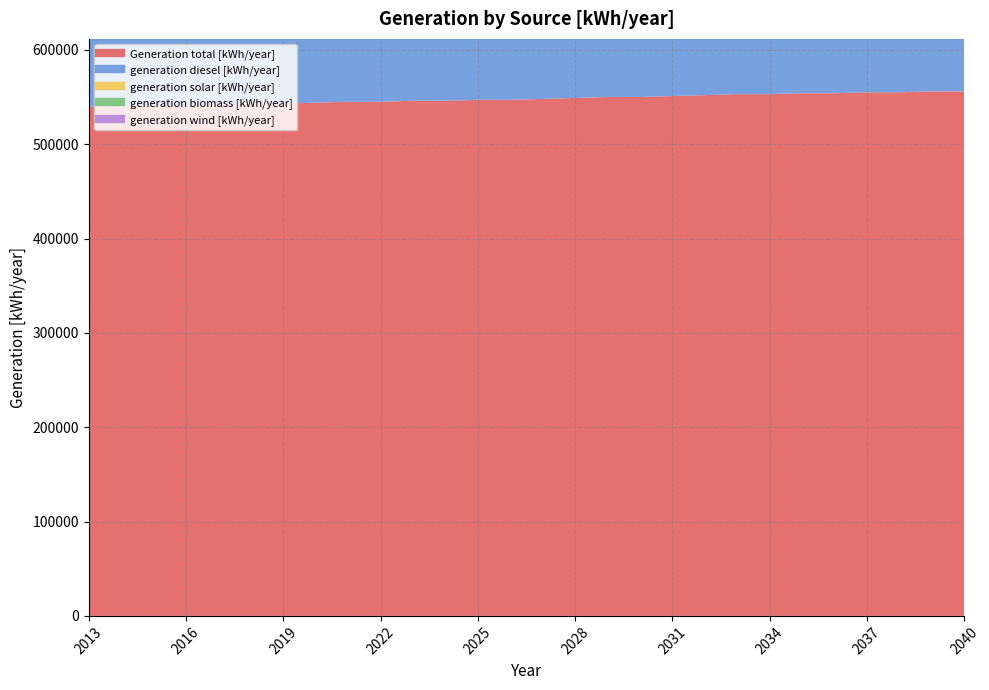

How many series are shown in this chart?

5